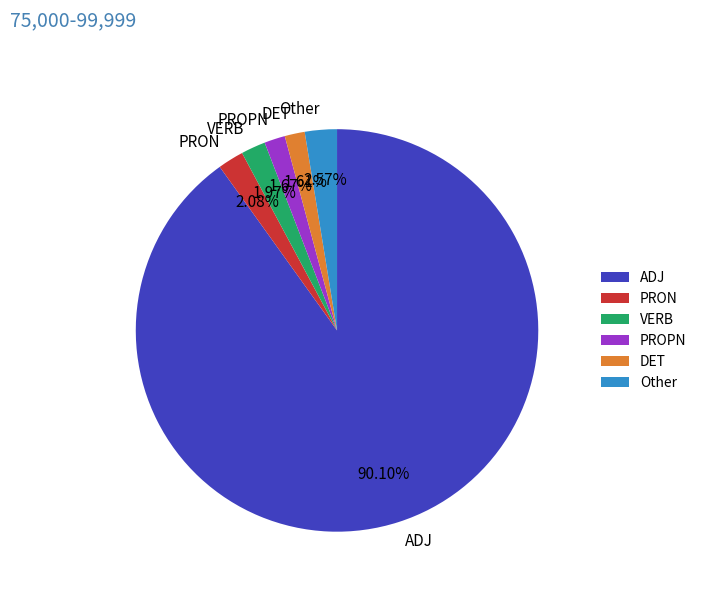

What is the largest slice in the pie chart?

ADJ